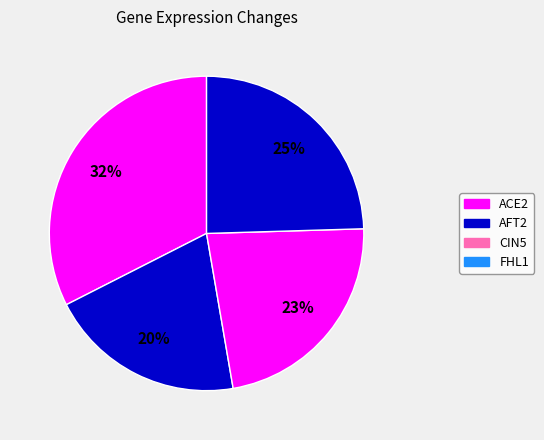

To the nearest percent, what is the difference between the AFT2 and ACE2 slice percentages?

12%